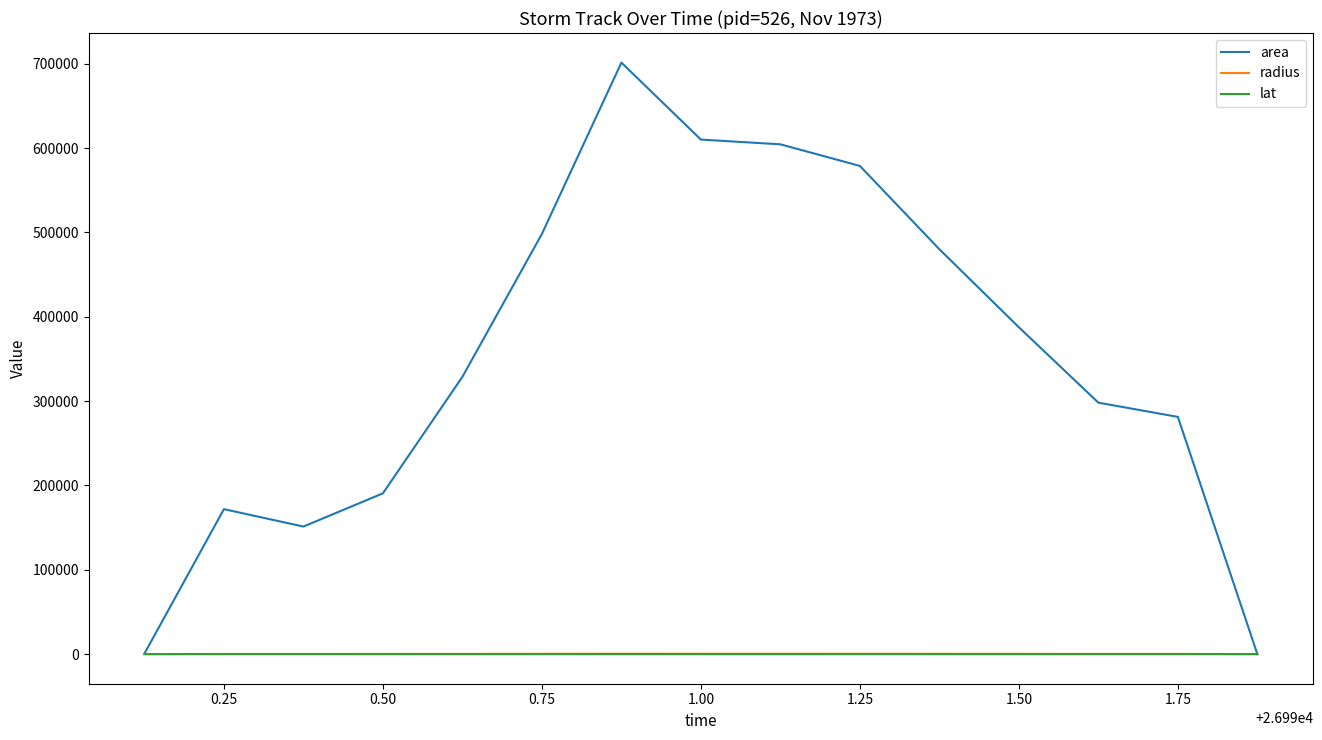

What is the highest value of the area series?

701250.0